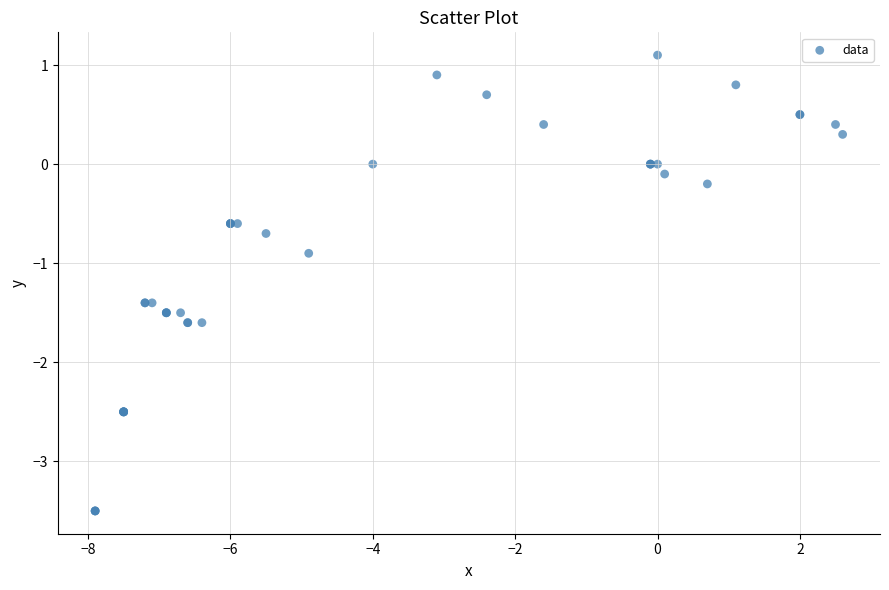

What Y value in the scatter plot is closest to -1?

-0.9